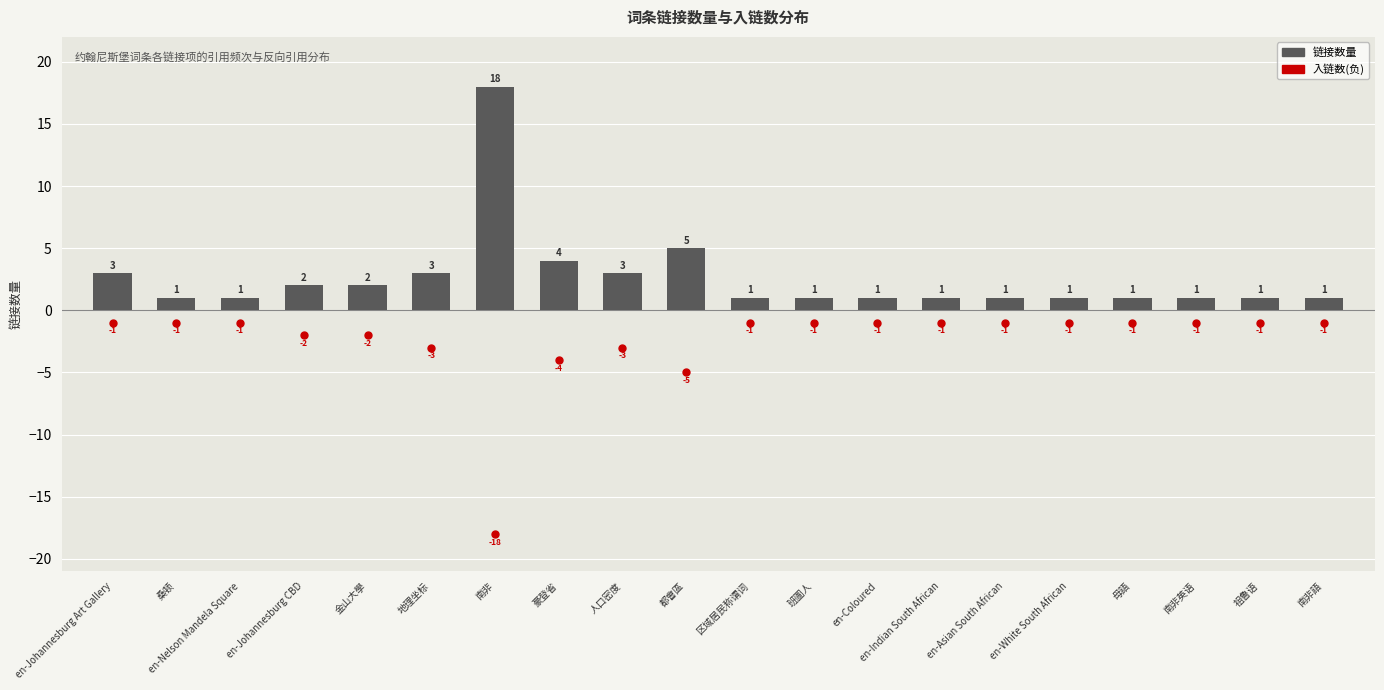

What is the ratio of the value at 南非 to the value at 都會區?

3.6